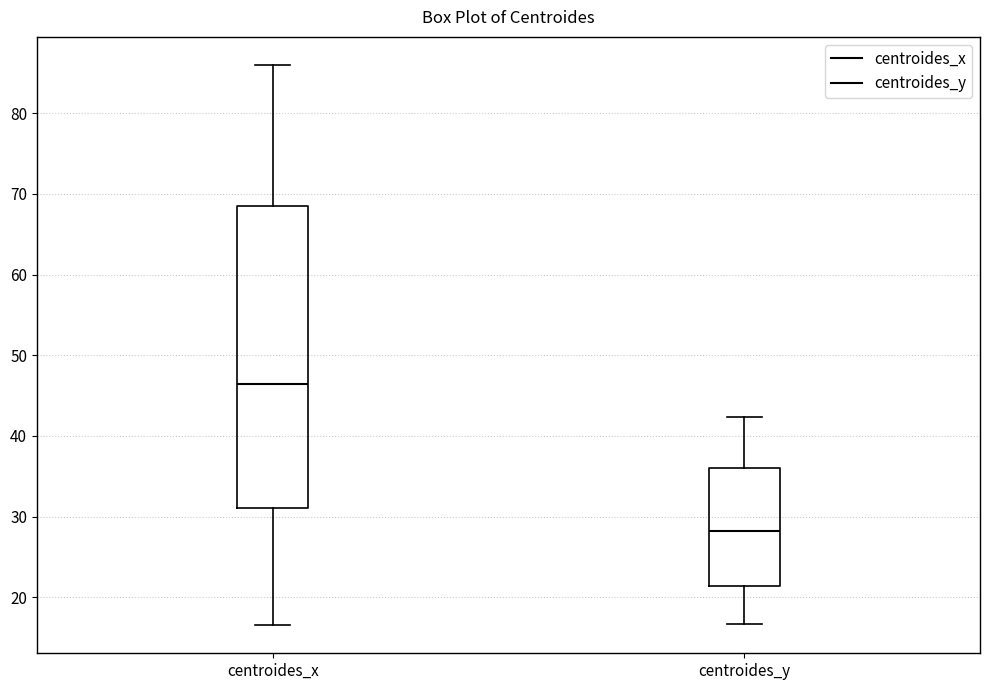

Where does the lower whisker of the box for centroides_y end on the y-axis? The values are not printed on the chart, so give them approximately, as read against the axis.

17